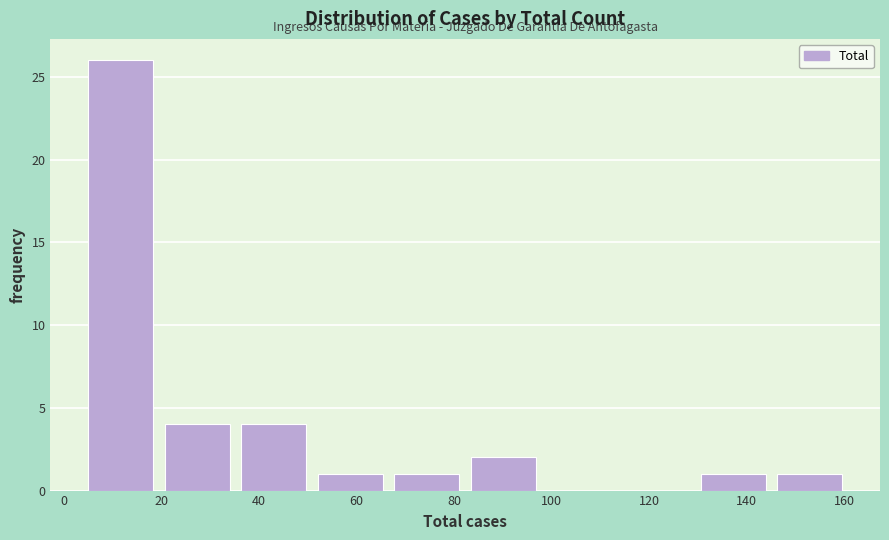

What is the height of the bar covering 146 to 162 on the x-axis? Neither the bar edges nor the heights are printed on the chart, so give them approximately, as read against the axes.

1